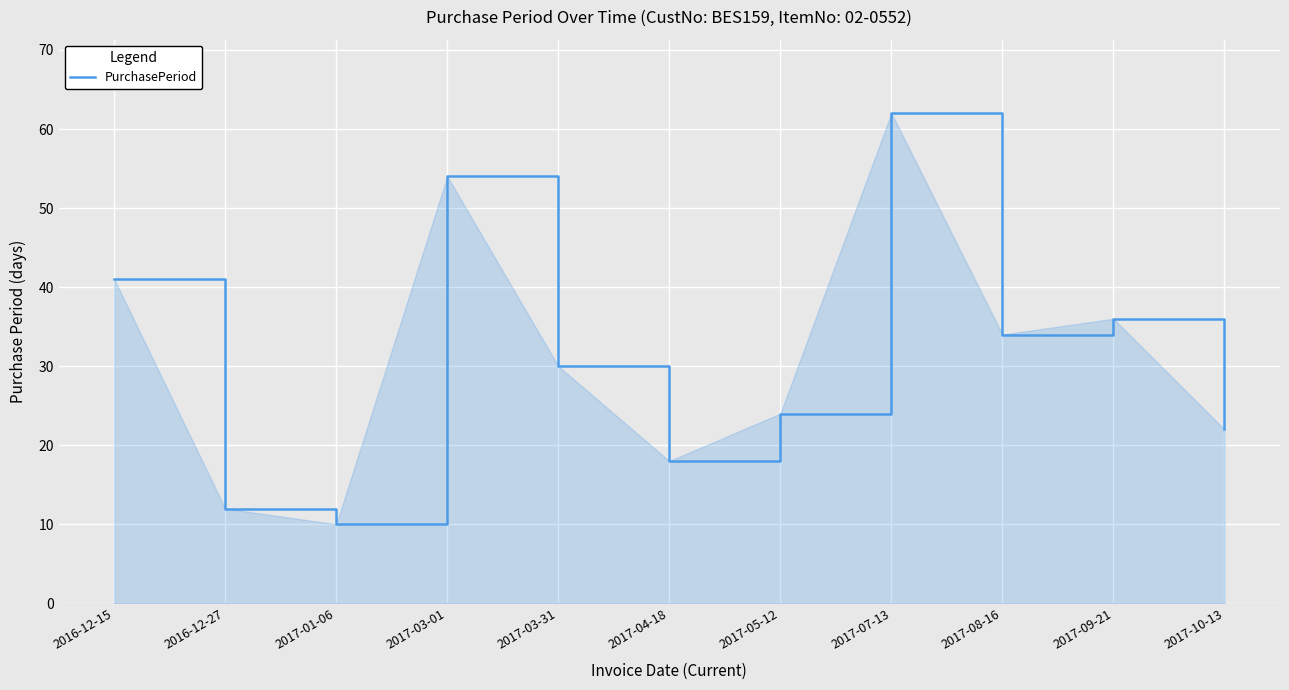

What is the change in value from 2017-01-06 to 2017-10-13?

+12